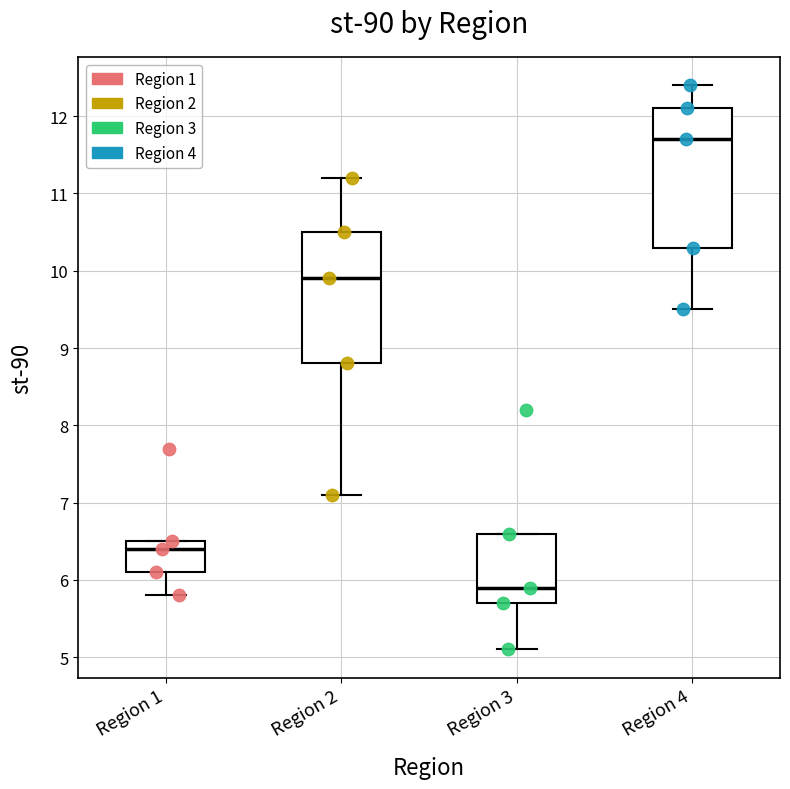

Reading left to right, transcribe this box plot: for each box, give where its median line is, the range the box spans, and where its two whiskers end, as read against the y-axis. The values are not printed on the chart, so give them approximately, as read against the axis.

Region 1: median 6.4, box 6.1 to 6.5, whiskers 5.8 to 6.5
Region 2: median 9.9, box 8.8 to 10.5, whiskers 7.1 to 11.2
Region 3: median 5.9, box 5.7 to 6.6, whiskers 5.1 to 6.6
Region 4: median 11.7, box 10.3 to 12.1, whiskers 9.5 to 12.4